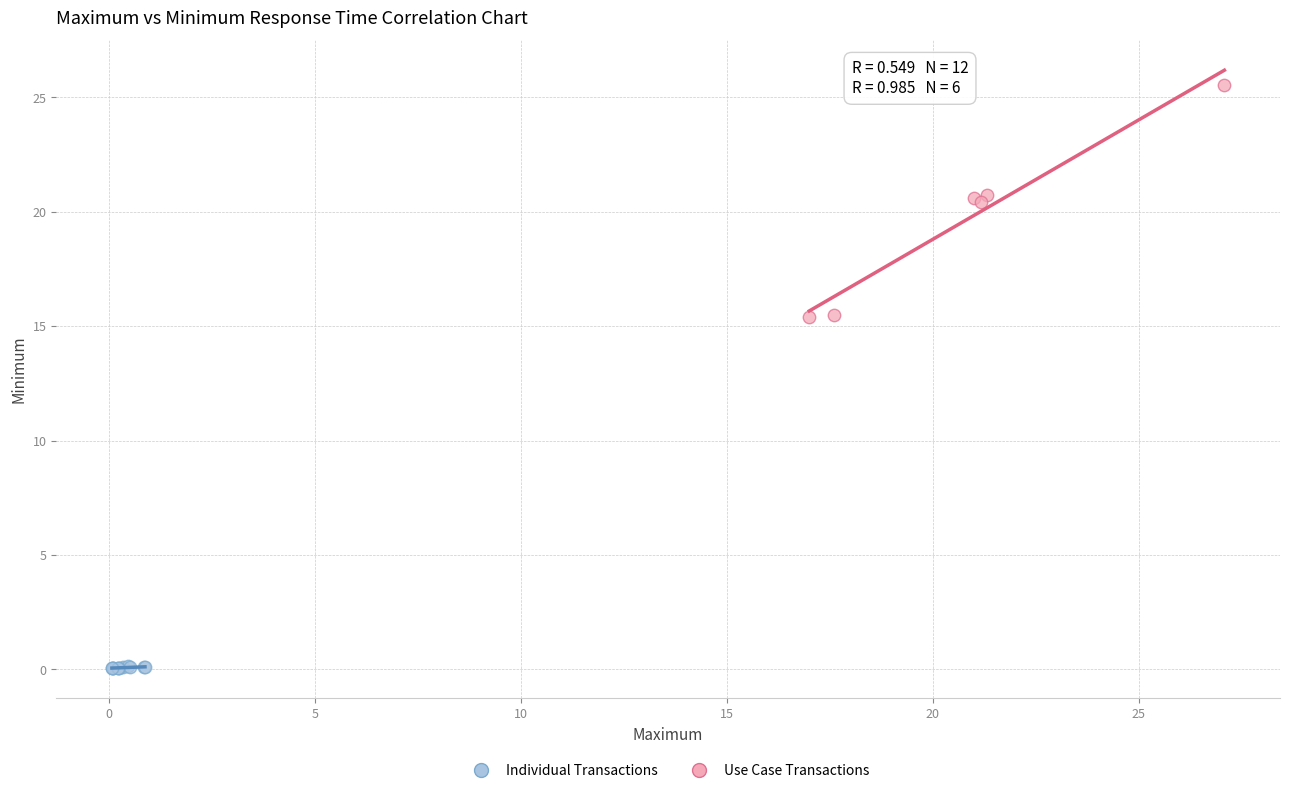

Which series contains the lowest Y value?

Individual Transactions